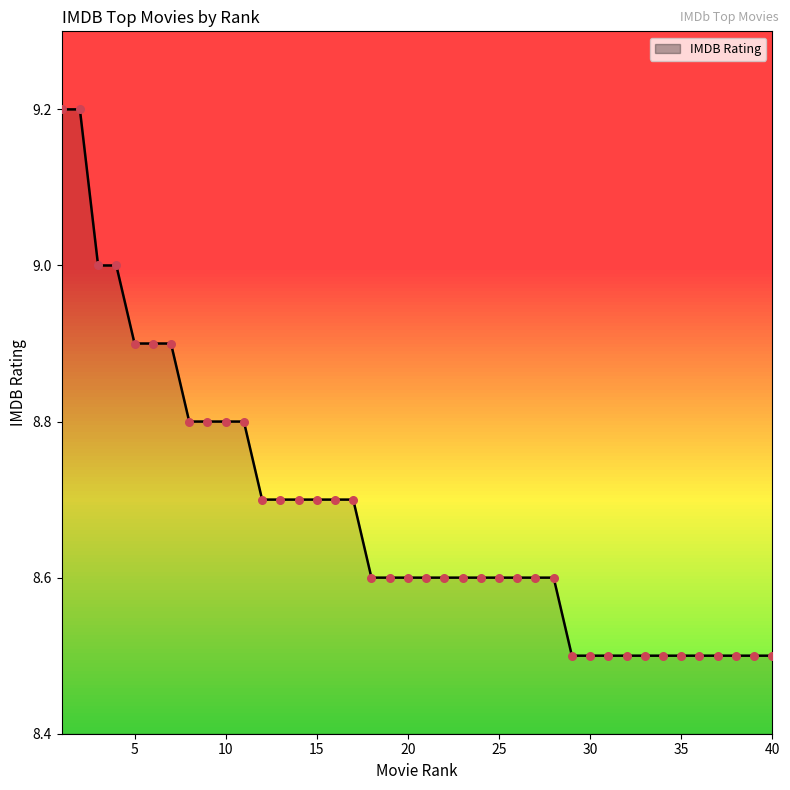

What is the minimum value shown in the chart?

8.5